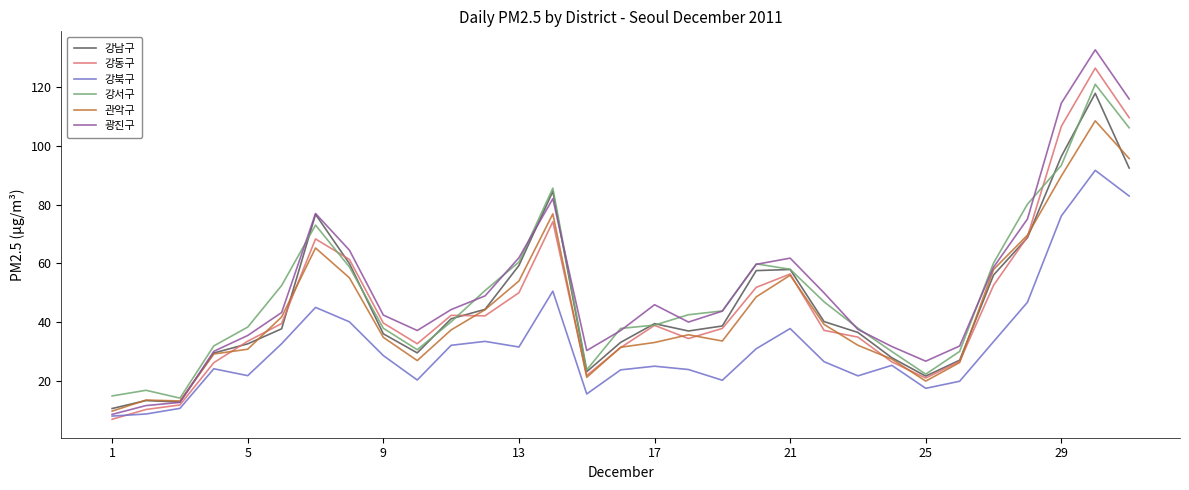

What is the smallest value displayed?

6.9